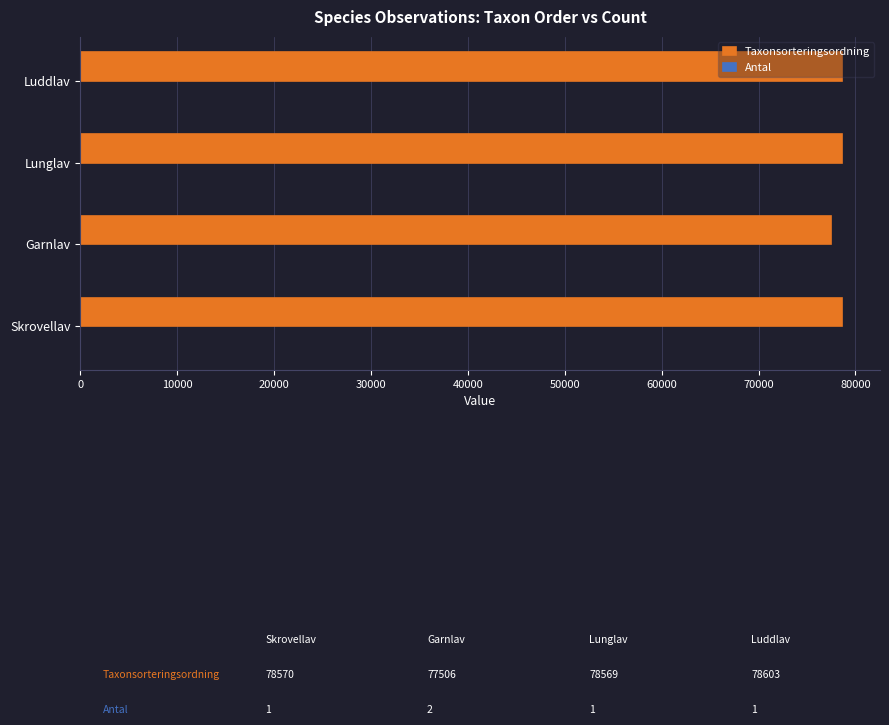

The Taxonsorteringsordning series shows 78569 at Lunglav. True or false?

True